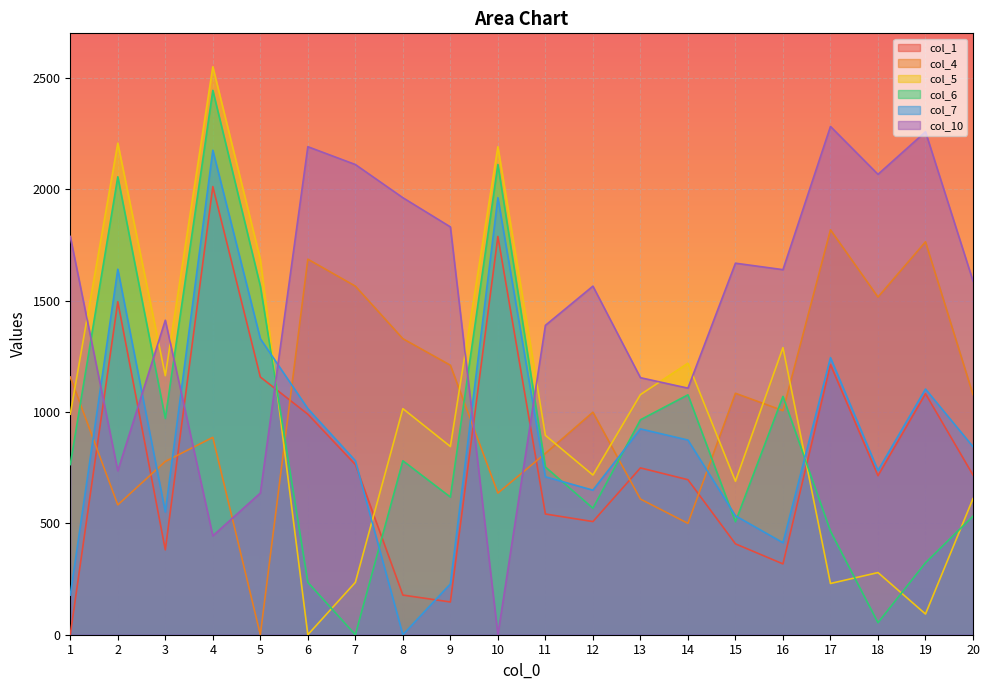

Where is the first local maximum for col_6?

2